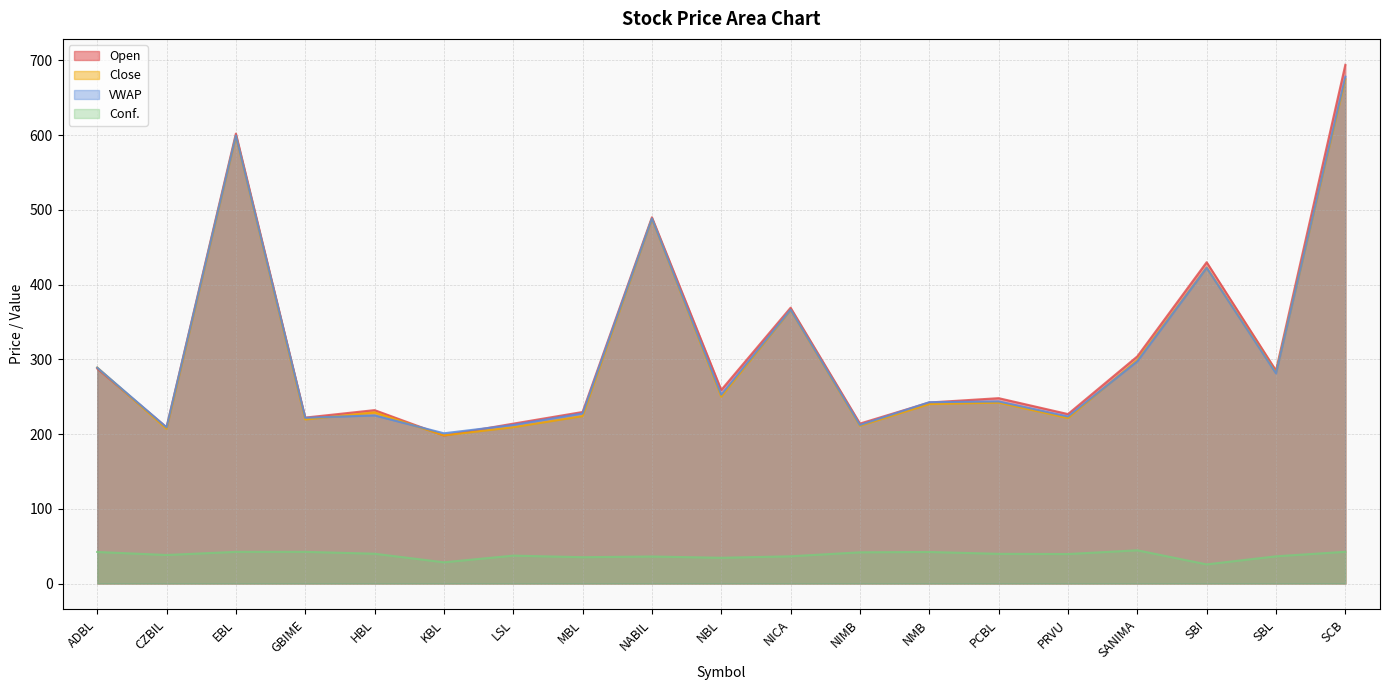

Reading left to right, list all the values displayed in this chart.

Open: ADBL=287.5	CZBIL=209.0	EBL=602.0	GBIME=222.0	HBL=232.0	KBL=198.0	LSL=213.9	MBL=229.5	NABIL=490.0	NBL=259.0	NICA=369.0	NIMB=214.0	NMB=242.2	PCBL=248.0	PRVU=226.7	SANIMA=303.9	SBI=429.9	SBL=285.0	SCB=694.0
Close: ADBL=289.0	CZBIL=207.0	EBL=598.5	GBIME=219.5	HBL=229.0	KBL=198.2	LSL=209.1	MBL=224.0	NABIL=488.0	NBL=250.0	NICA=366.0	NIMB=211.0	NMB=240.1	PCBL=242.0	PRVU=221.4	SANIMA=299.0	SBI=422.7	SBL=282.0	SCB=675.0
VWAP: ADBL=288.8	CZBIL=209.0	EBL=599.3	GBIME=221.8	HBL=224.9	KBL=201.0	LSL=212.1	MBL=227.5	NABIL=488.5	NBL=252.7	NICA=366.4	NIMB=212.1	NMB=242.6	PCBL=243.7	PRVU=223.5	SANIMA=297.3	SBI=422.4	SBL=281.2	SCB=678.1
Conf.: ADBL=42.2	CZBIL=38.2	EBL=42.4	GBIME=42.4	HBL=39.9	KBL=28.4	LSL=37.3	MBL=35.2	NABIL=36.1	NBL=34.4	NICA=36.4	NIMB=41.8	NMB=42.2	PCBL=39.7	PRVU=39.5	SANIMA=44.4	SBI=25.6	SBL=36.4	SCB=42.5